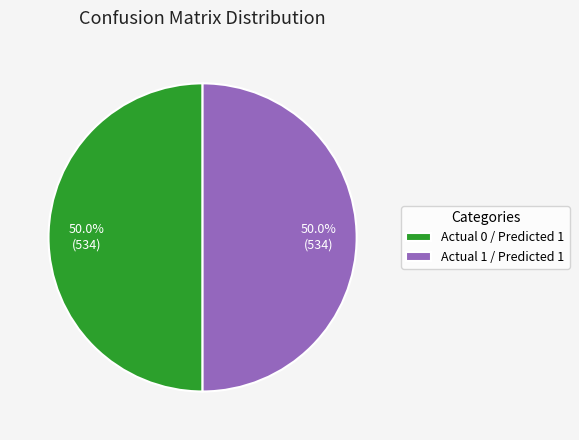

Combined, what portion of the pie is Actual 1 / Predicted 1 and Actual 0 / Predicted 1?

100.0%